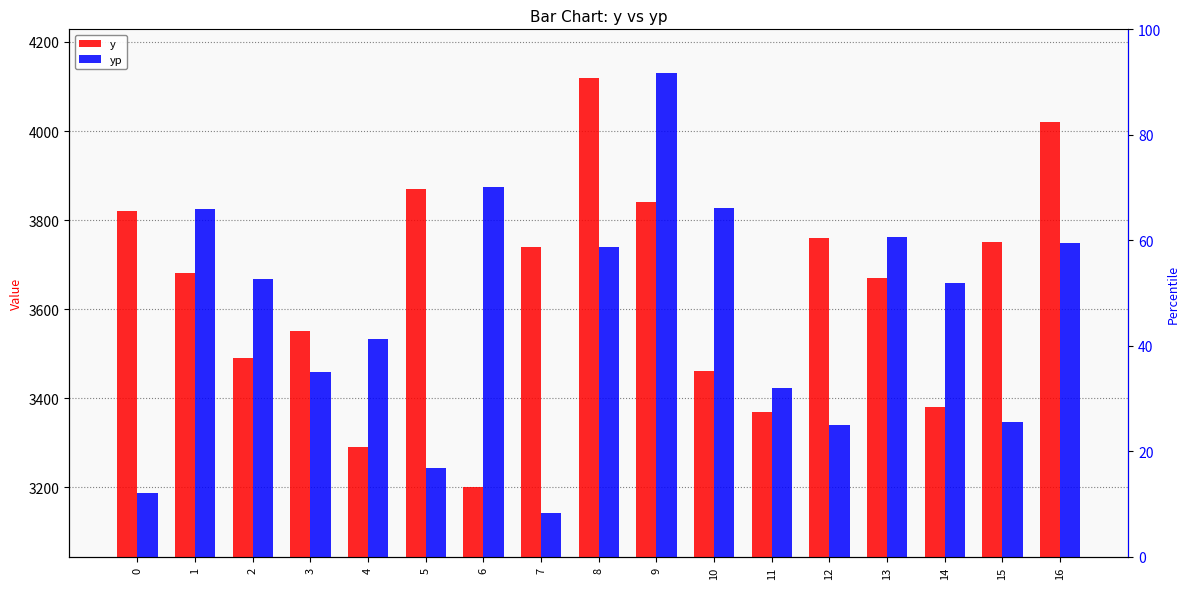

What are all the series names shown in the legend?

y, yp